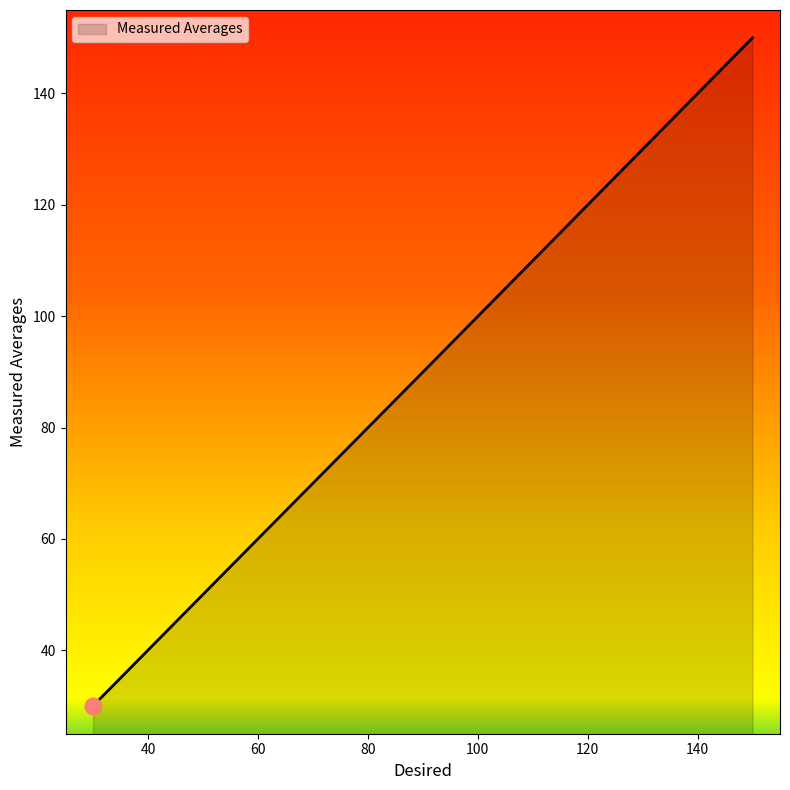

What is the difference between the second highest and minimum values?

59.9